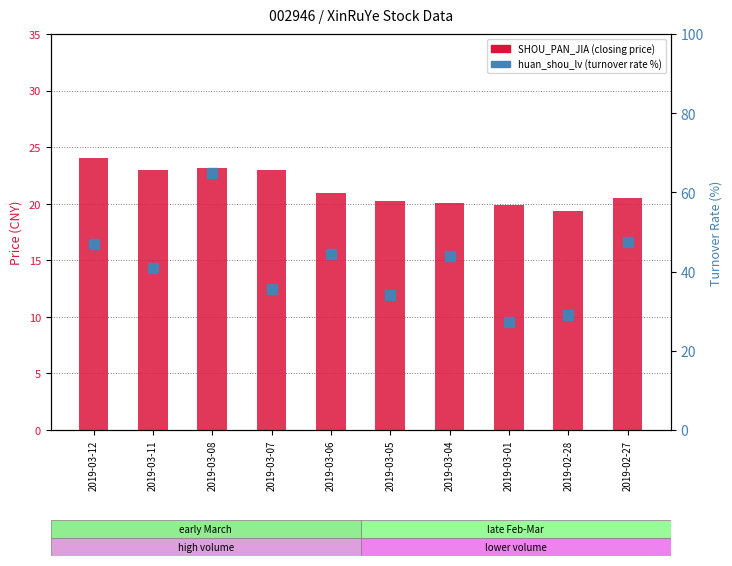

What is the total value across all series at 2019-03-04?

63.9